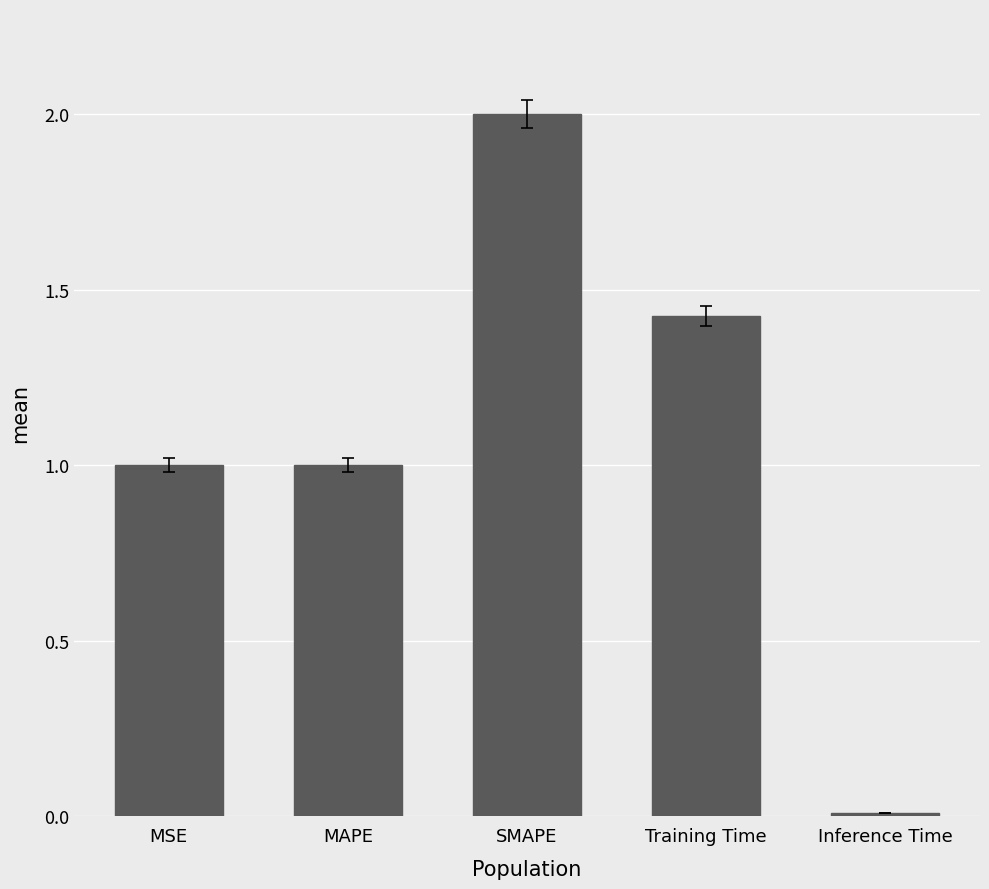

What position from the right is Training Time?

2